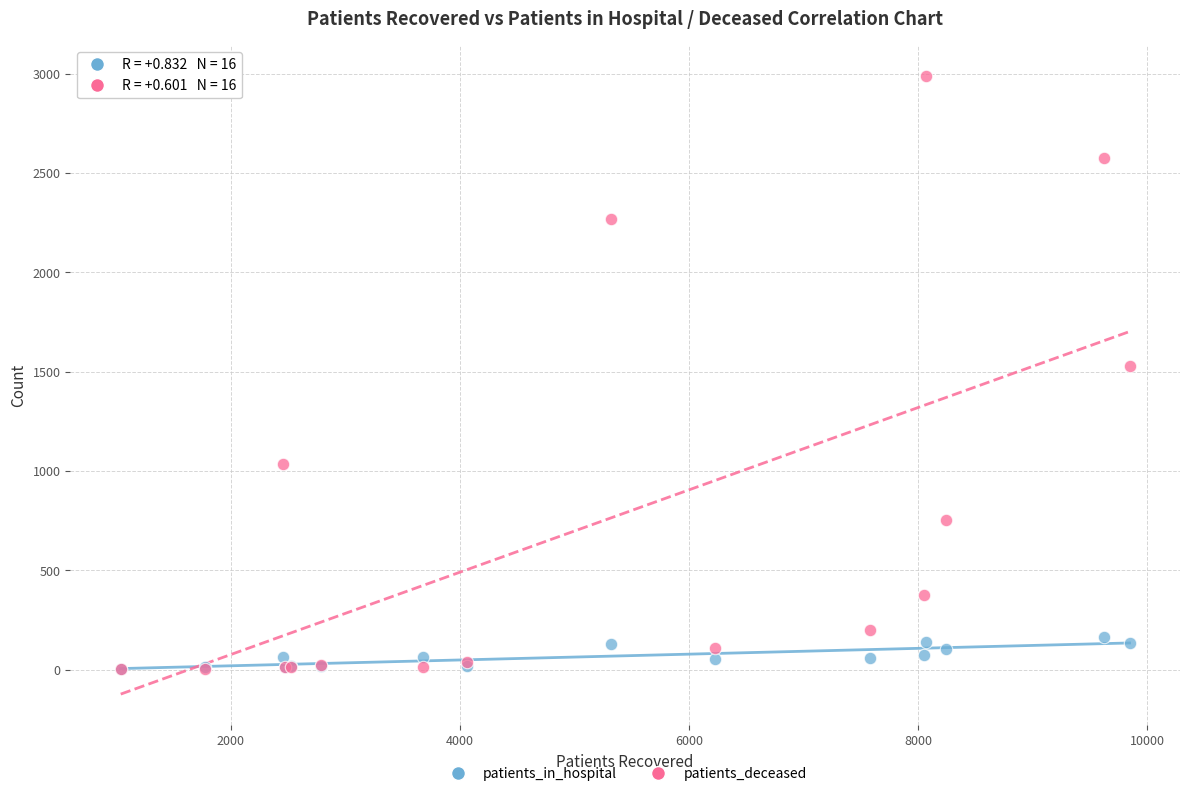

What are all the series names shown in the legend?

patients_in_hospital, patients_deceased